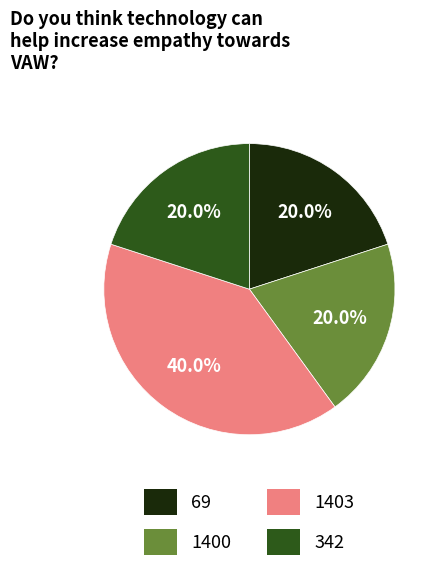

Does 1403 account for over 50% of the chart?

No